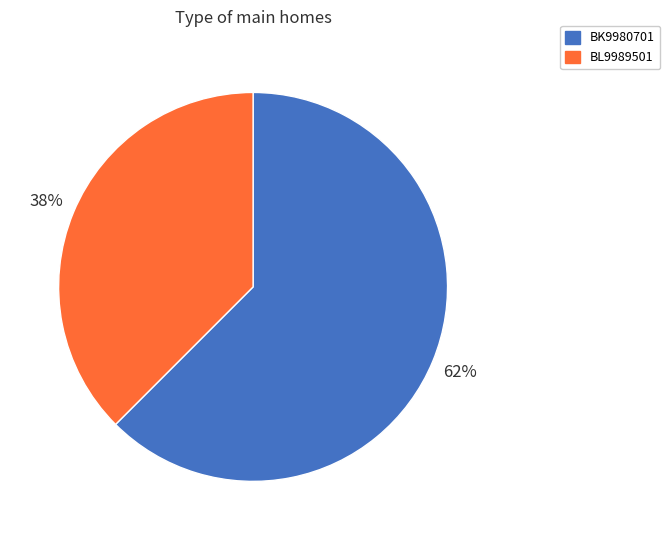

True or false: BK9980701 accounts for 51% of the total.

False